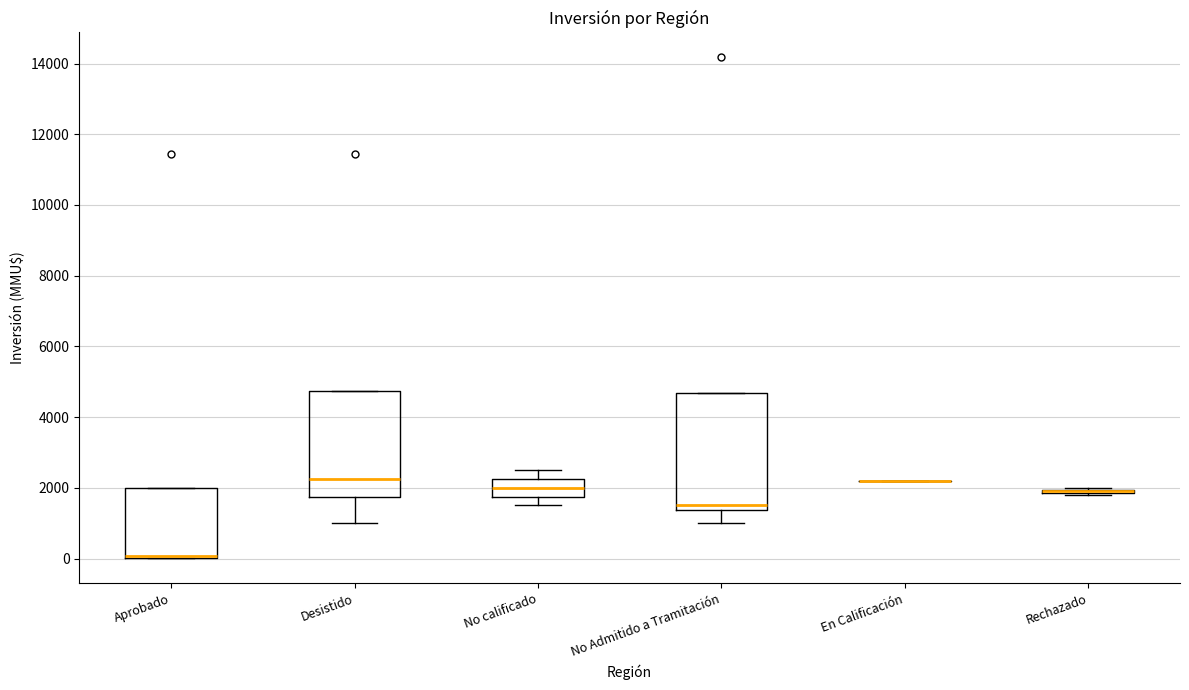

Where is the lower edge of the box for No Admitido a Tramitación on the y-axis? The values are not printed on the chart, so give them approximately, as read against the axis.

1400